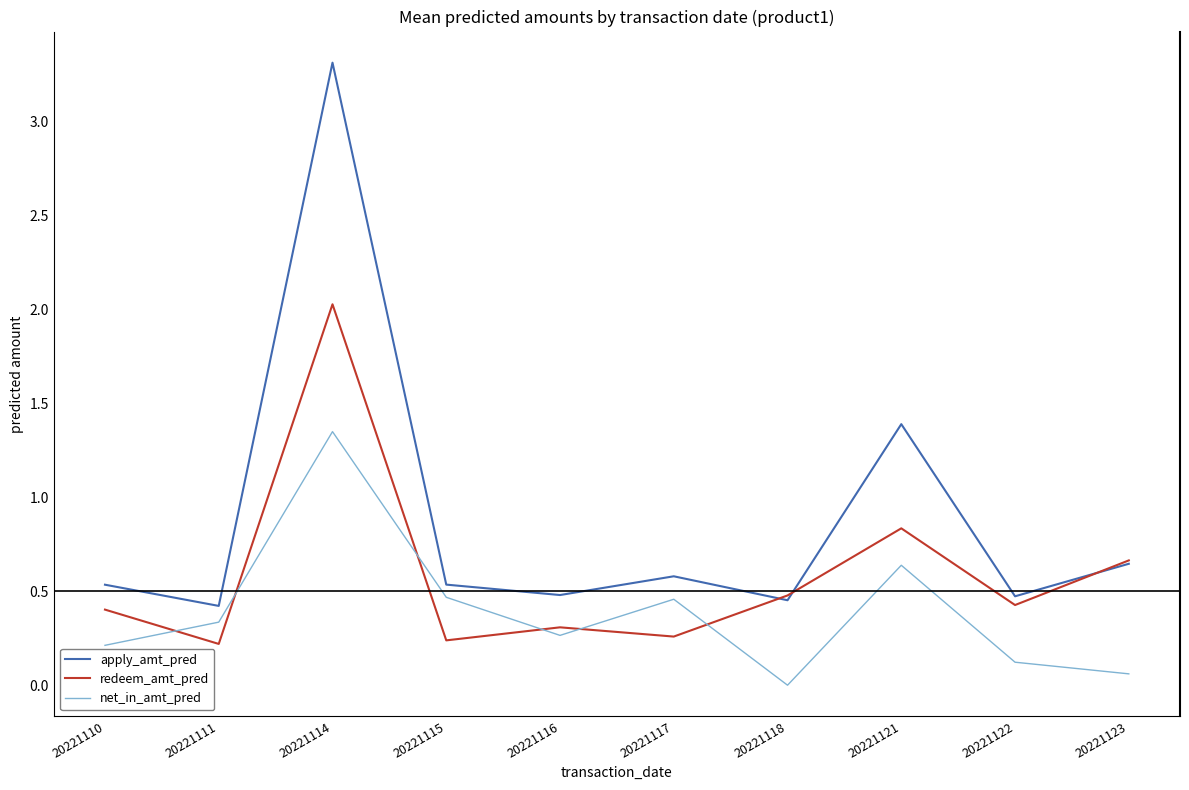

What is the average value of the apply_amt_pred series?

0.9